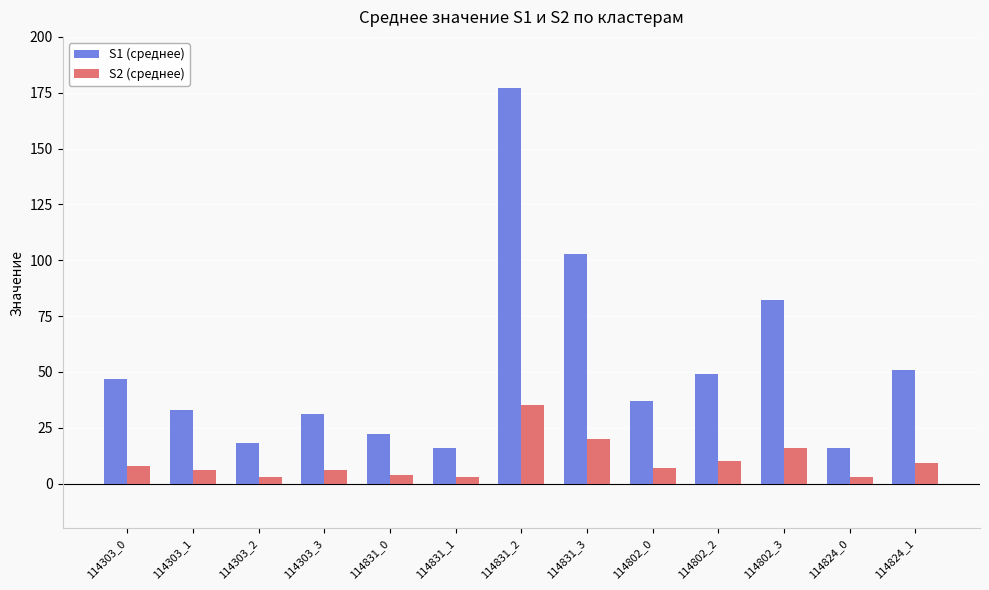

The value of S2 (среднее) at 114831_2 is 35. True or false?

True